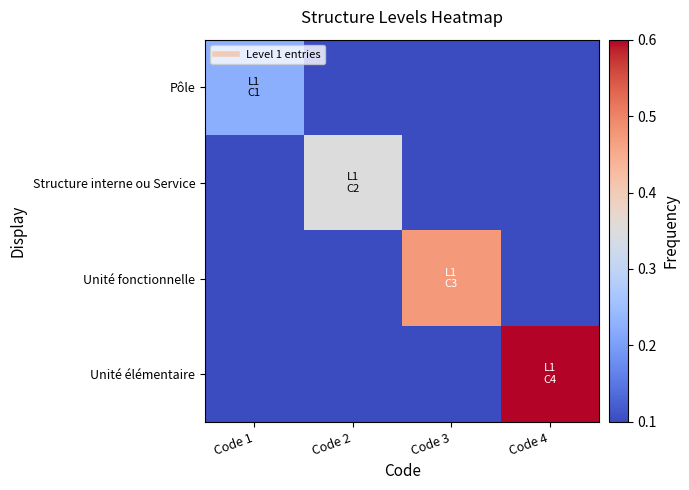

How many series are shown in this chart?

4